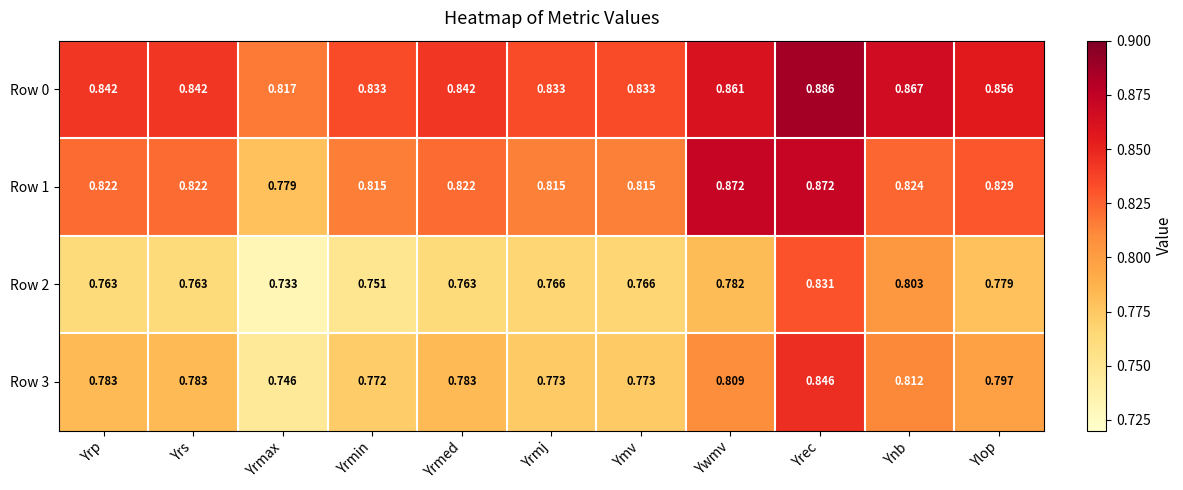

At Ymv, list the series in order from smallest to largest.

Row 2, Row 3, Row 1, Row 0